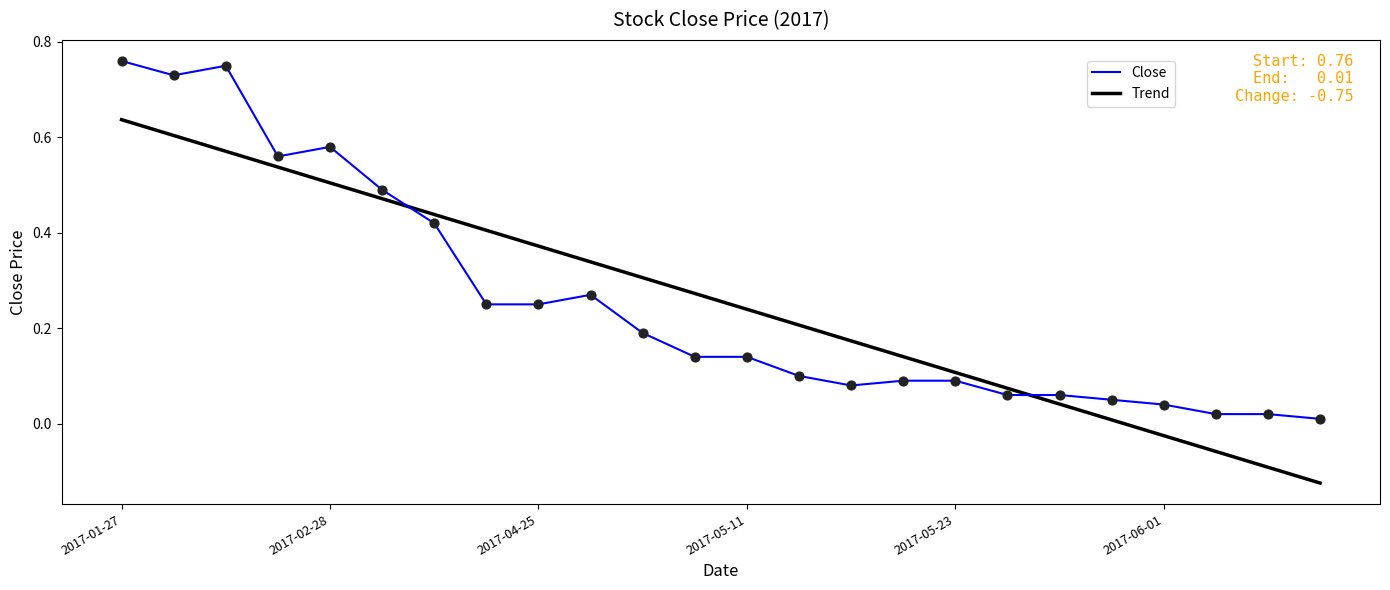

List the series in order of their peak value, highest first.

Close, Trend